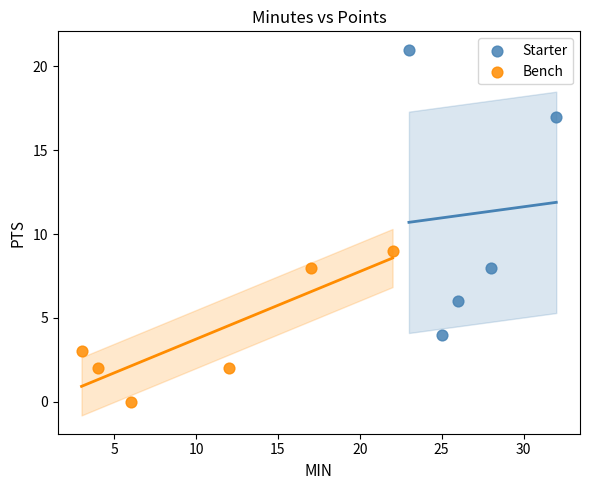

Which series reaches the minimum Y coordinate?

Bench